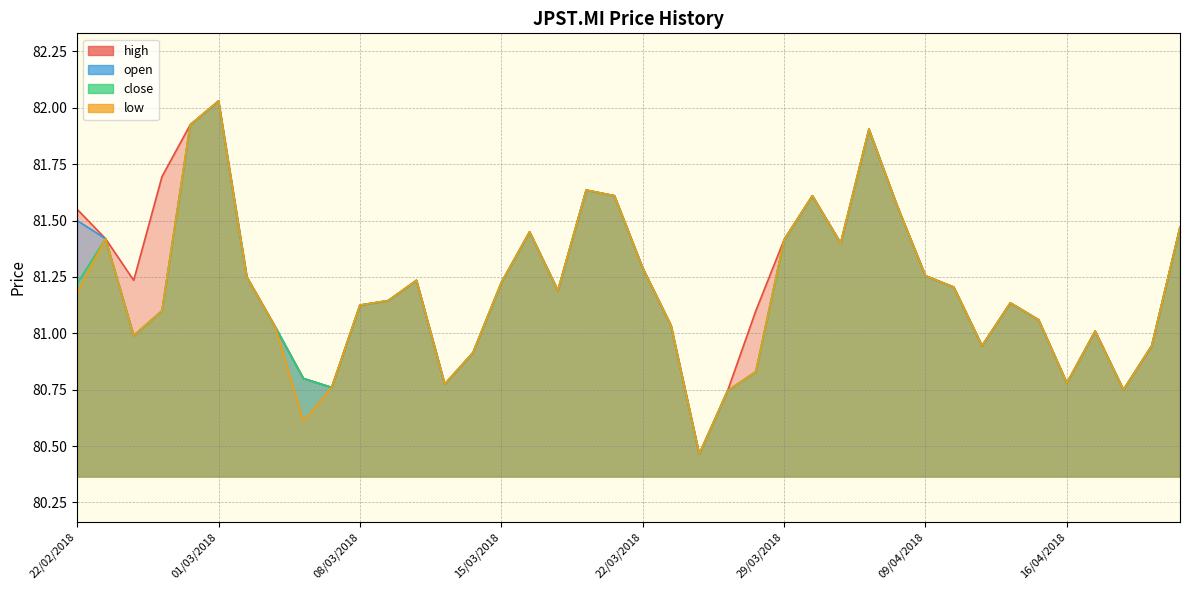

What is the total value across all series at 02/03/2018?

325.0